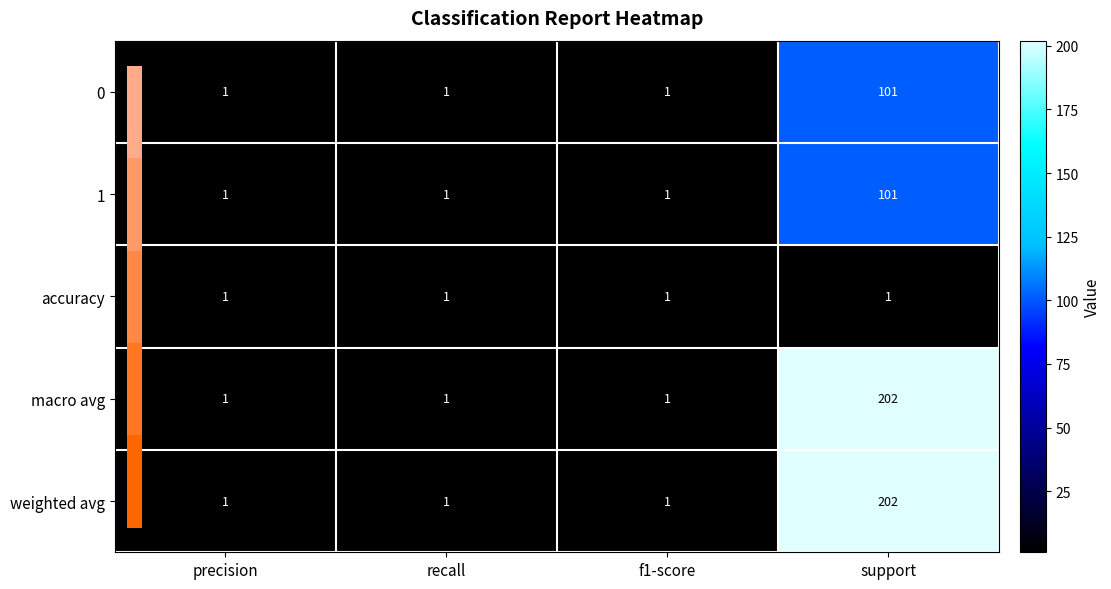

Count the number of categories in the chart.

4